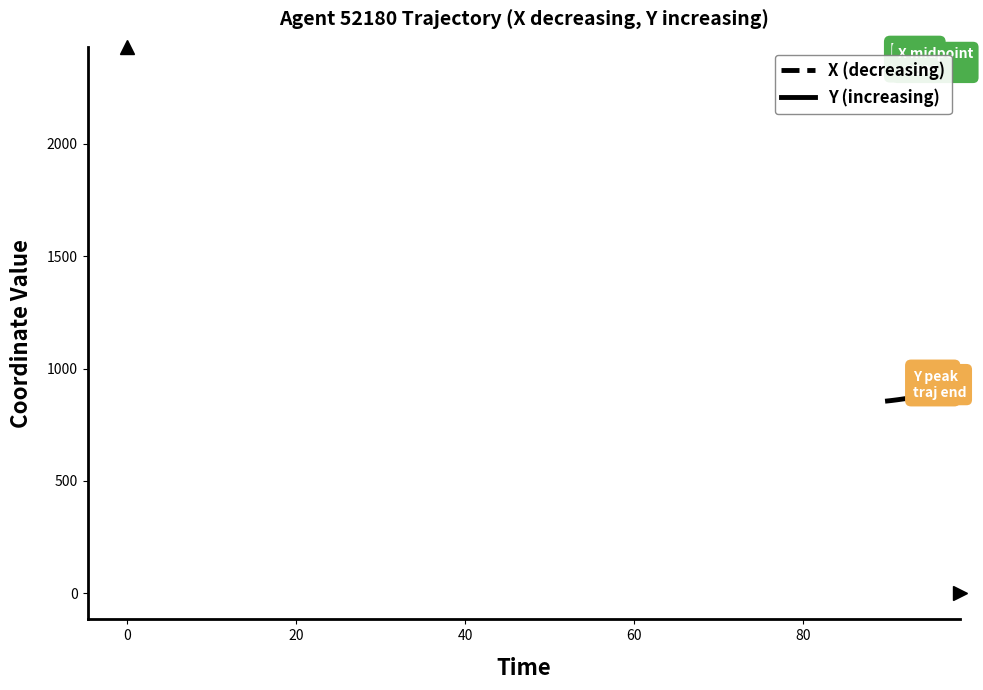

What is the difference between the maximum and second lowest values in the X (decreasing) series?

18.9